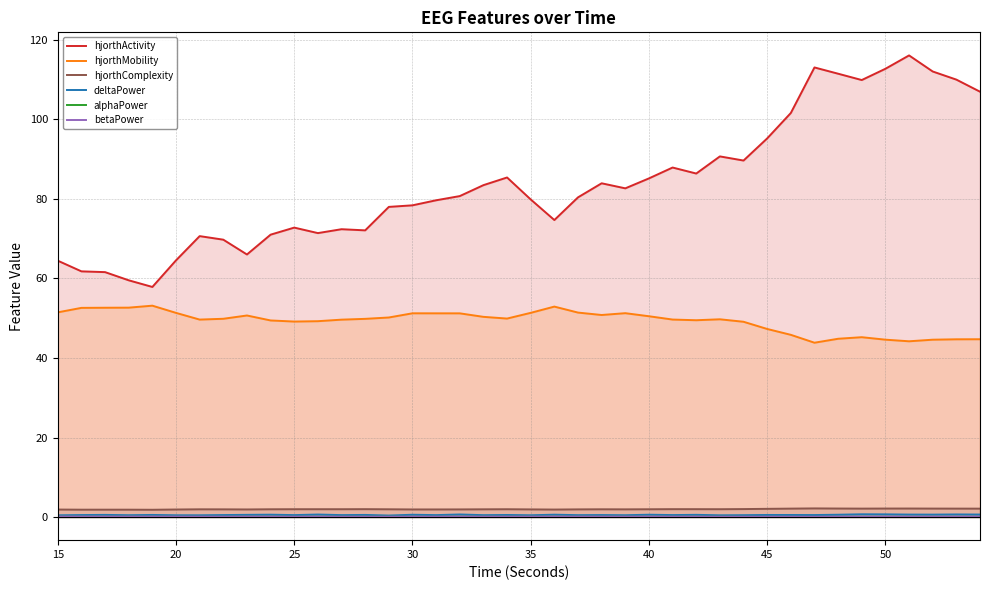

In alphaPower, how many points are lower than both neighbors (excluding endpoints)?

13